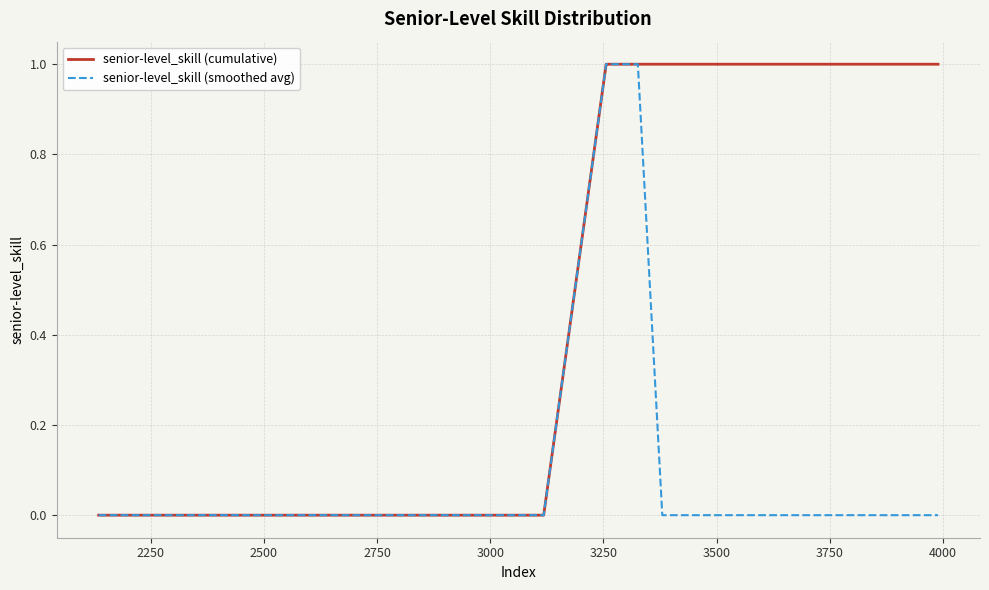

Which series has the largest total across all categories?

senior-level_skill (cumulative)